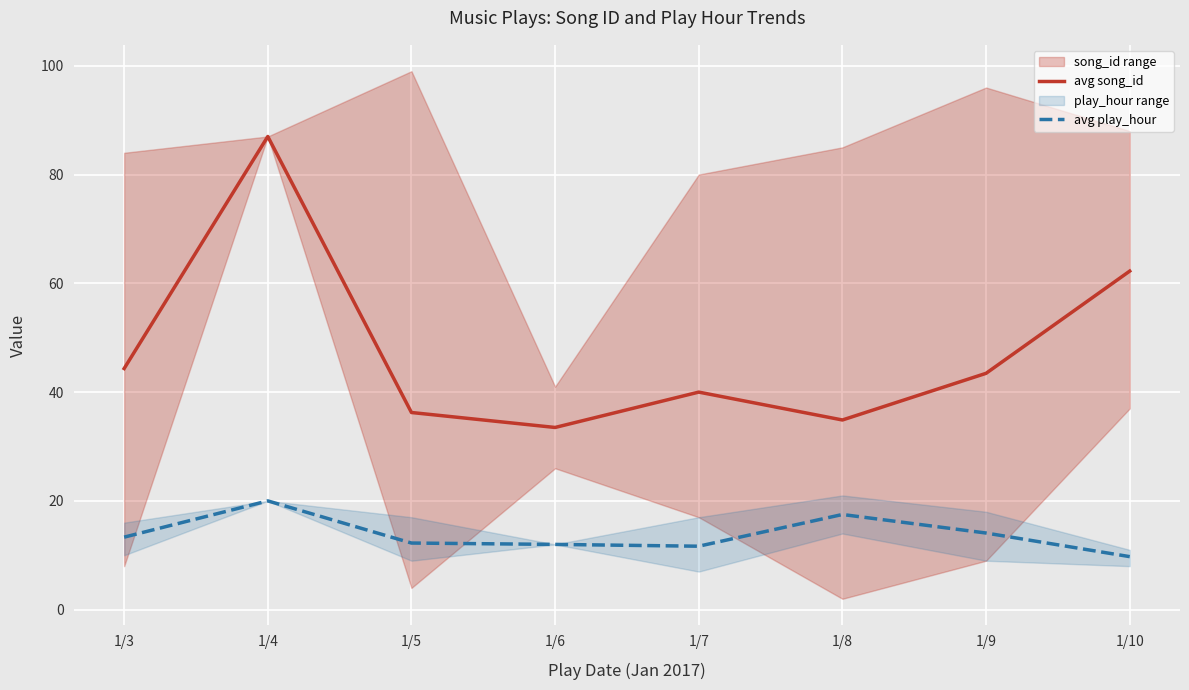

Which series changed the most between 1/3 and 1/4?

avg song_id